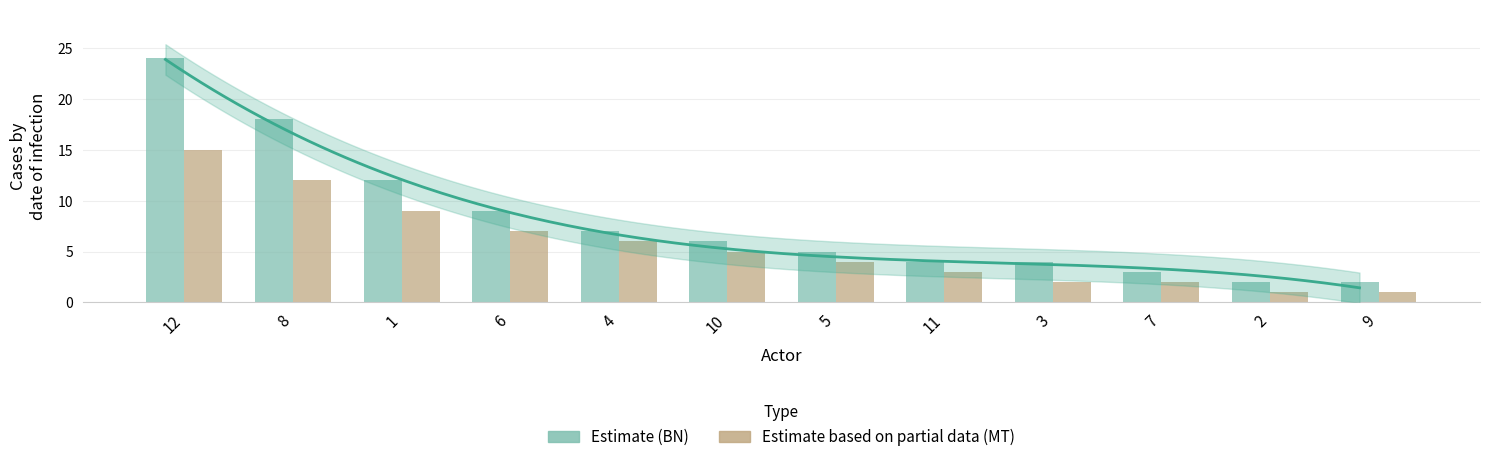

Which series has the largest total across all categories?

BN (Estimate)